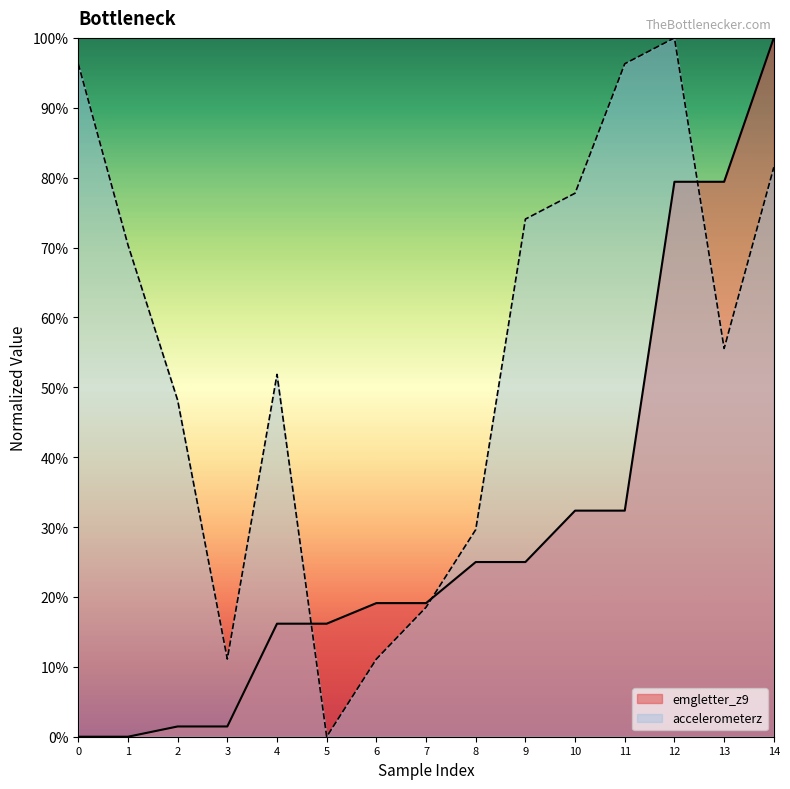

Which has a higher value, 14 or 3?

14